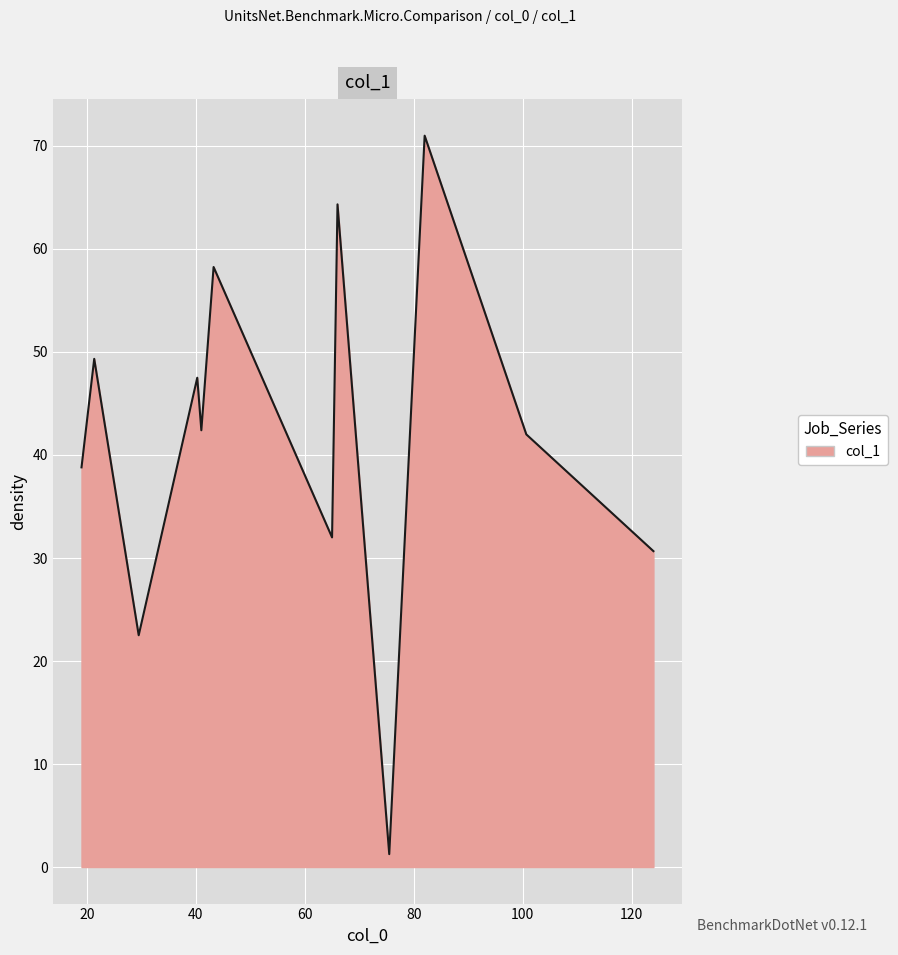

What is the maximum value shown in the chart?

71.0